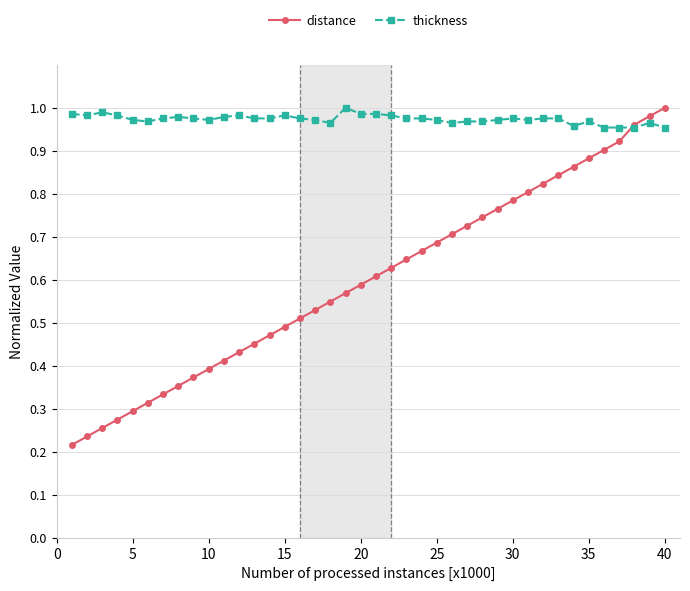

Count the number of data series in this chart.

2